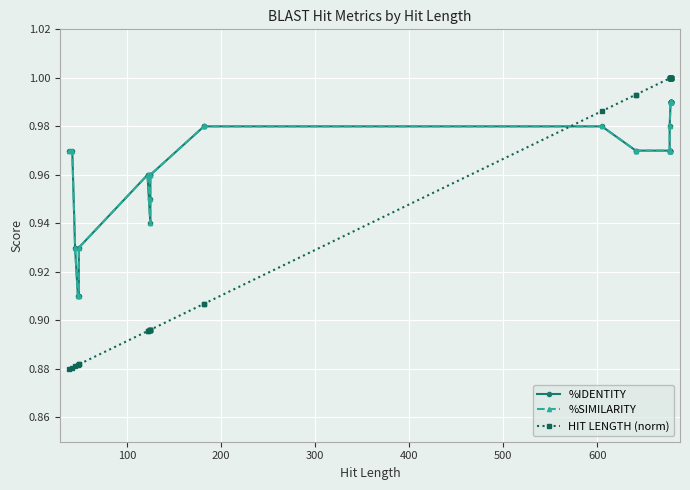

What is the sum of all %IDENTITY values?

32.9